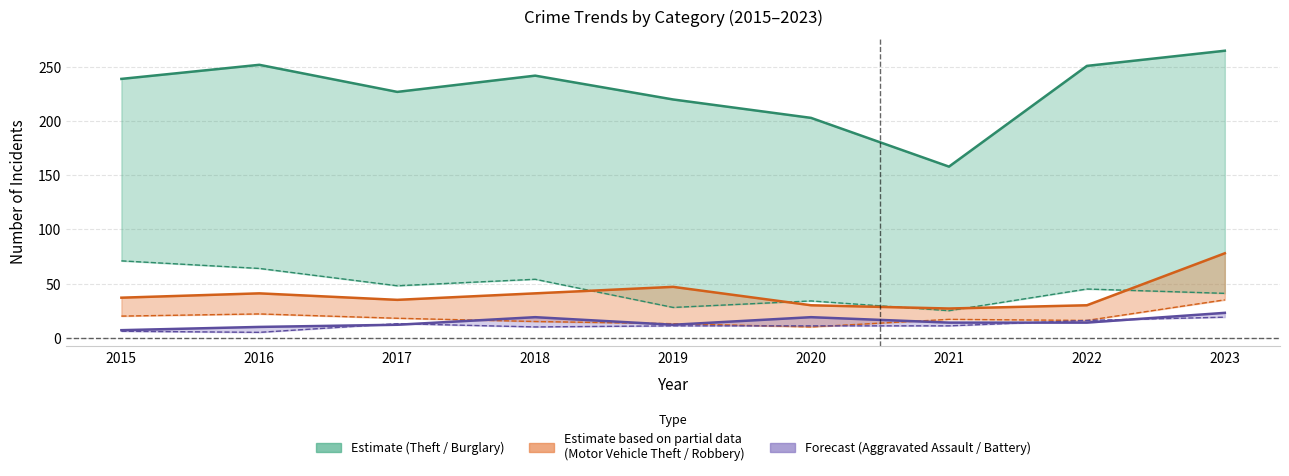

What value does the Theft series have at 2019, to the nearest 5?

220